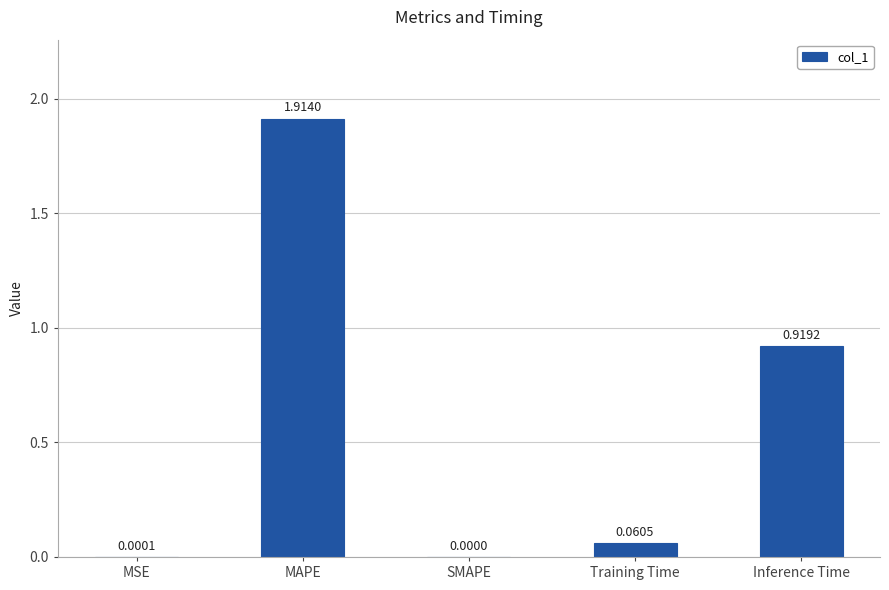

Where is the data nearest to the value 0?

SMAPE